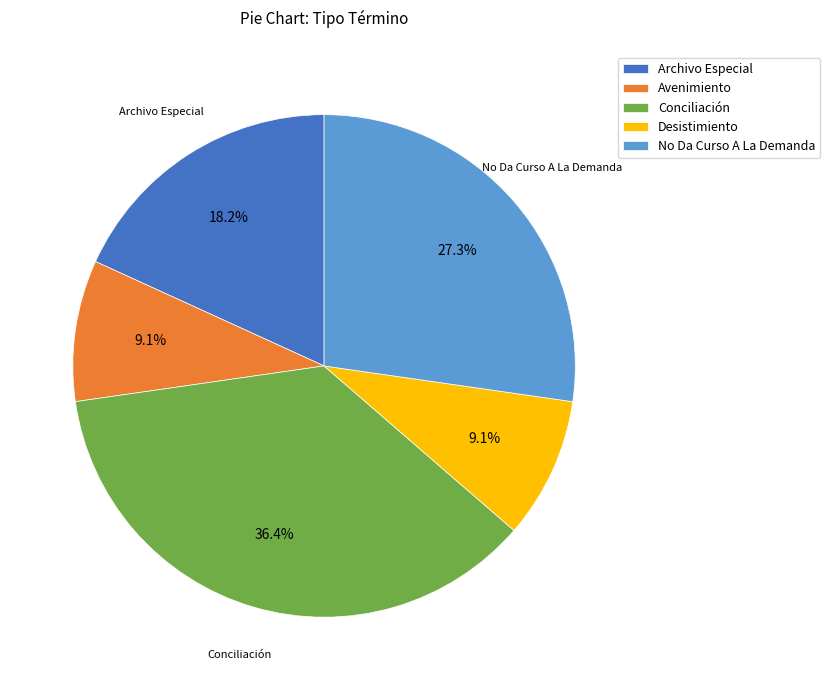

What is the largest slice in the pie chart?

Conciliación